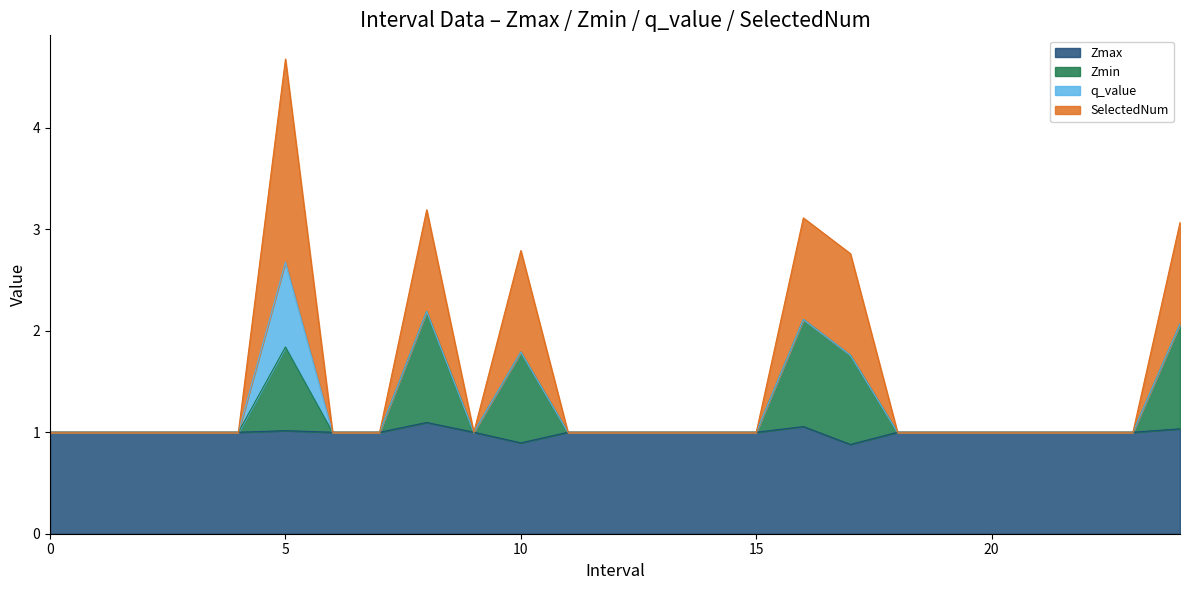

The value of Zmax at 10 is 0.9. True or false?

True